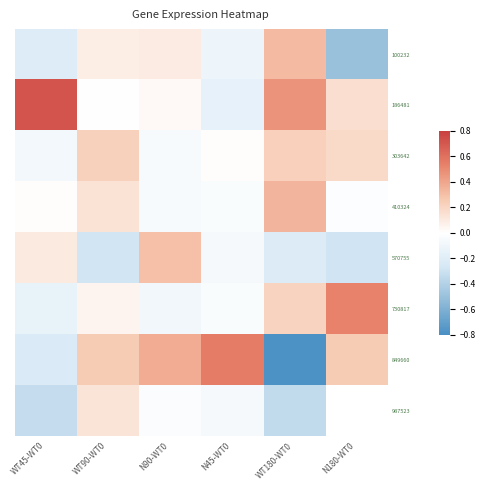

Rank the series at WT90-WT0 from highest to lowest value.

849660, 303642, 410324, 987523, 100232, 730817, 186481, 570755